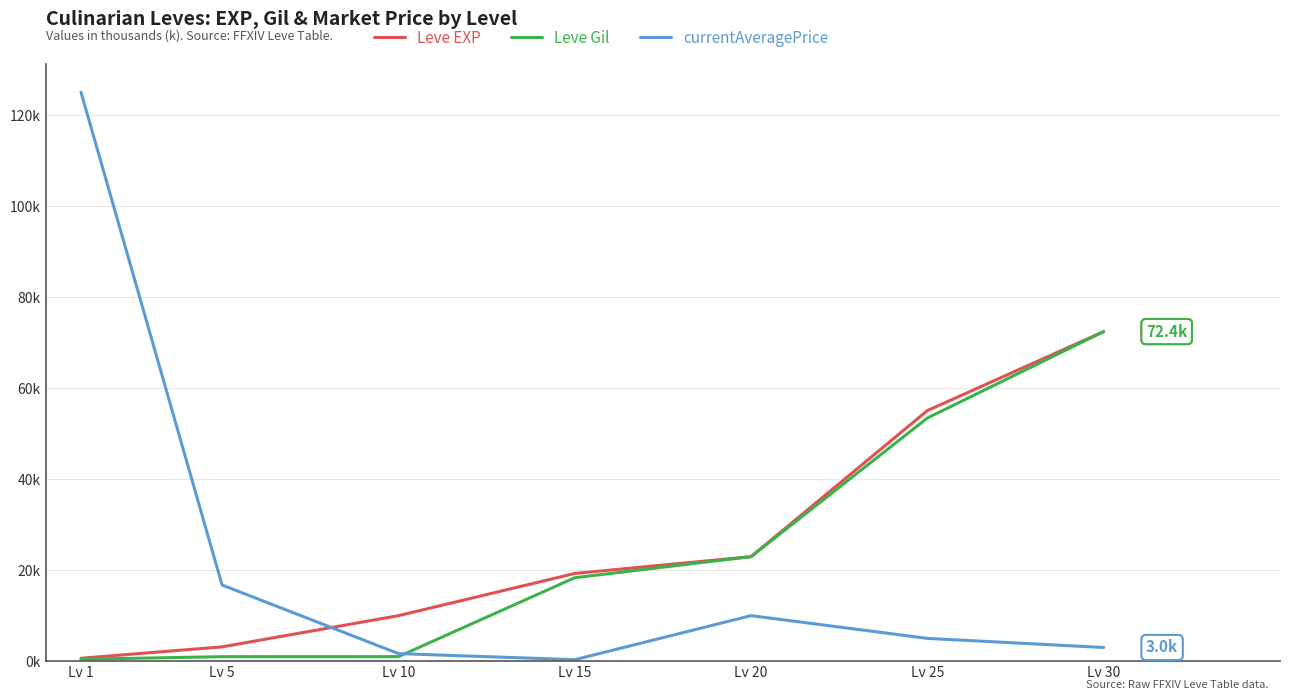

What are all the series names shown in the legend?

Leve EXP, Leve Gil, currentAveragePrice